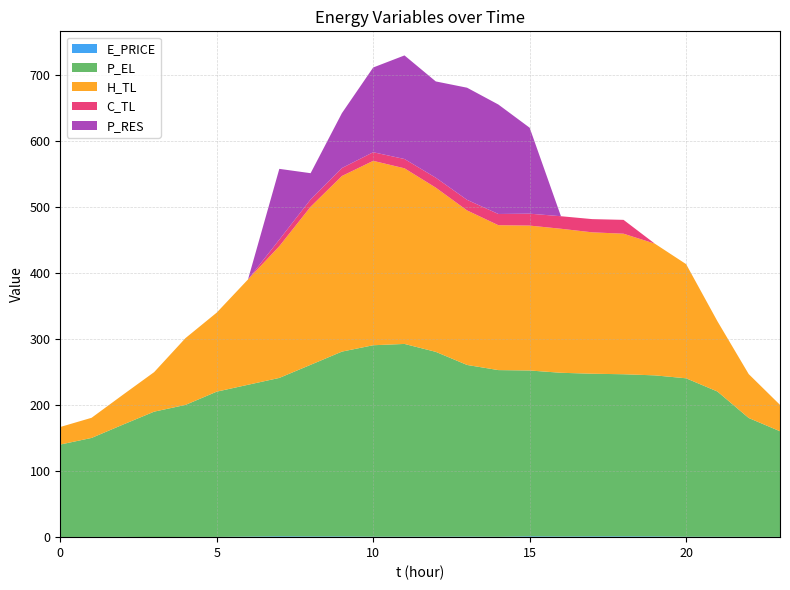

Reading left to right, what are all the values shown in this chart?

E_PRICE: 0.3	0.4	0.4	0.2	0.4	0.4	0.8	1.2	1.1	1.1	0.7	0.7	0.7	0.8	0.6	1.2	1.0	1.2	1.2	1.1	0.7	0.6	0.5	0.4
P_EL: 140.0	149.9	170.0	190.0	199.9	220.0	230.0	240.0	260.0	280.0	290.0	292.0	280.0	260.0	252.5	251.2	248.0	246.4	245.6	244.0	239.9	220.0	180.0	160.0
H_TL: 26.6	30.5	45.2	59.9	101.2	119.8	159.6	199.5	239.5	266.0	279.3	266.0	248.8	234.1	219.5	219.5	218.2	214.2	212.9	199.5	172.9	106.5	66.5	40.0
C_TL: 0.0	0.0	0.0	0.0	0.0	0.0	0.0	10.0	11.1	12.0	13.1	14.1	15.0	16.0	17.0	18.1	19.0	20.0	21.0	0.0	0.0	0.0	0.0	0.0
P_RES: 0.0	0.0	0.0	0.0	0.0	0.0	0.0	107.2	39.8	83.2	128.4	156.9	145.8	169.9	165.8	130.2	0.0	0.0	0.0	0.0	0.0	0.0	0.0	0.0